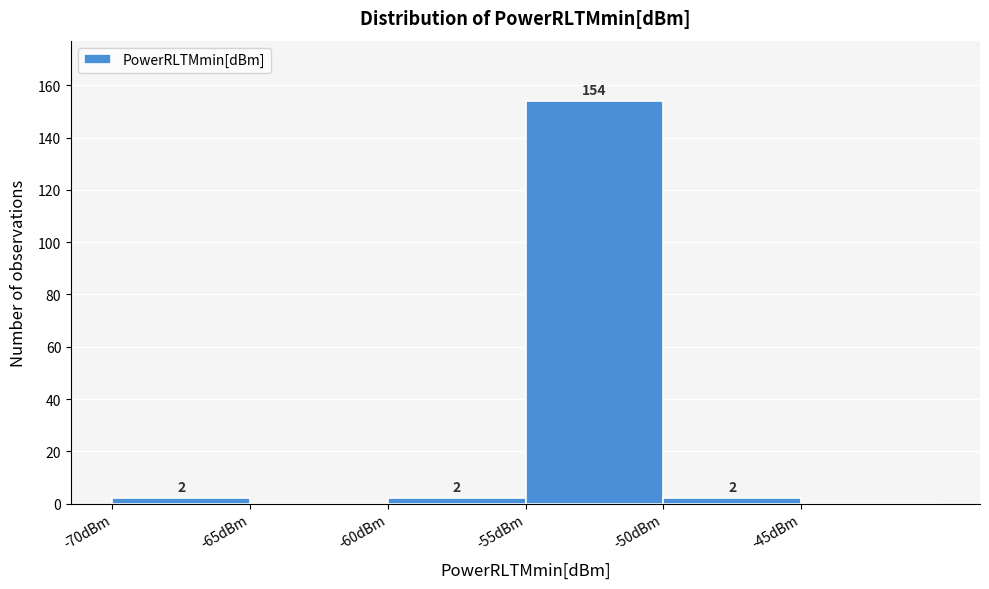

Over which range of the x-axis is the bar tallest?

-55 to -50